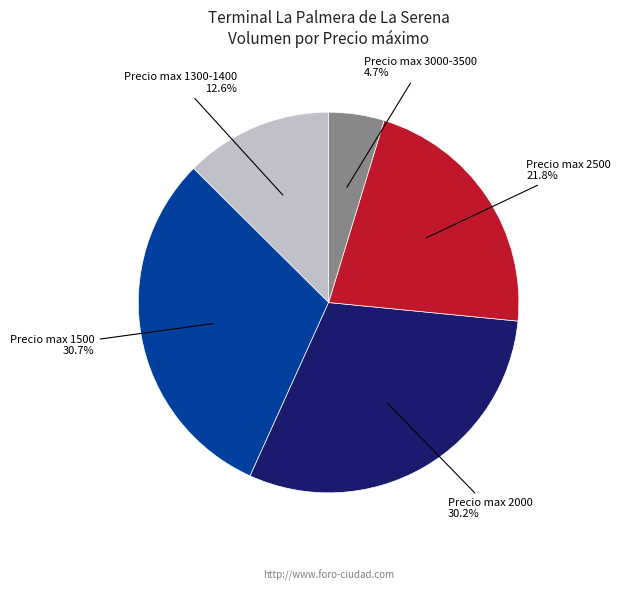

Is there a majority slice in this chart?

No